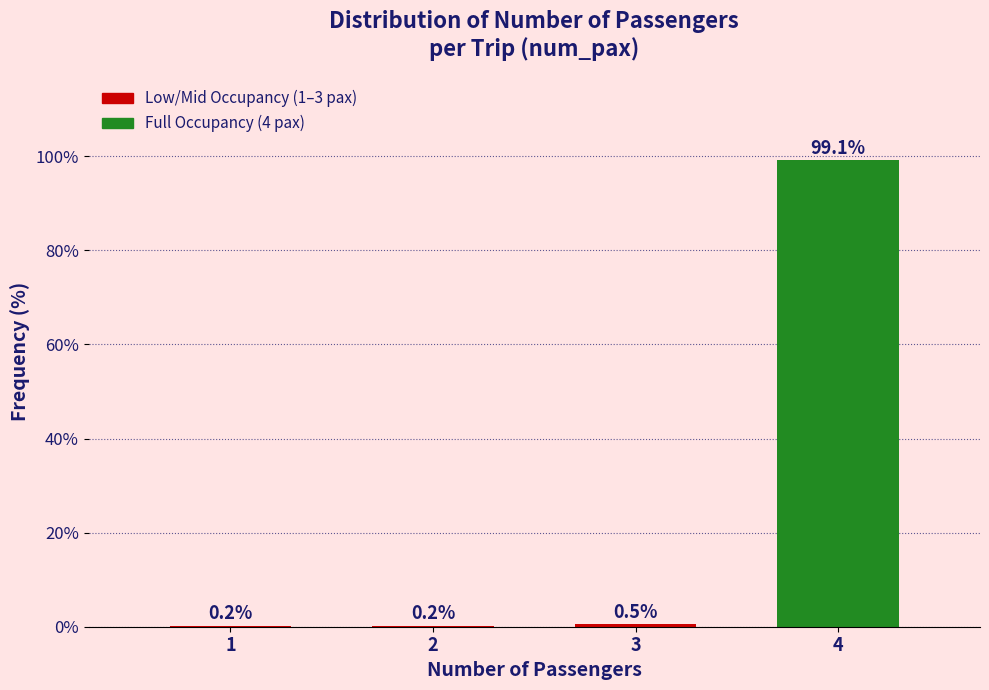

Reading left to right, extract all data points from this chart.

1=0.2	2=0.2	3=0.5	4=99.1